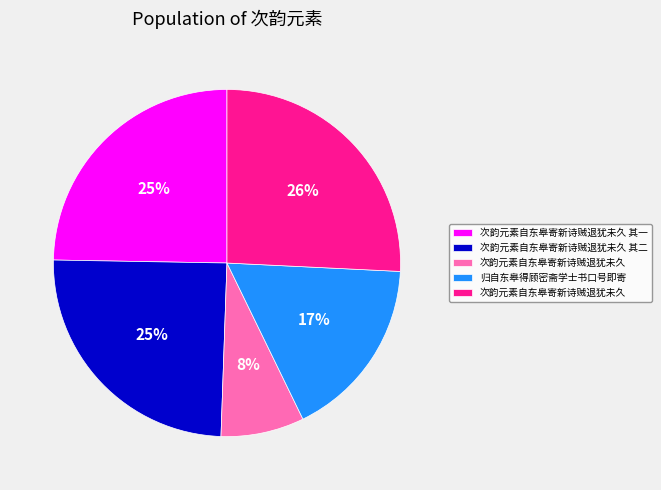

Count the number of slices in the pie.

5